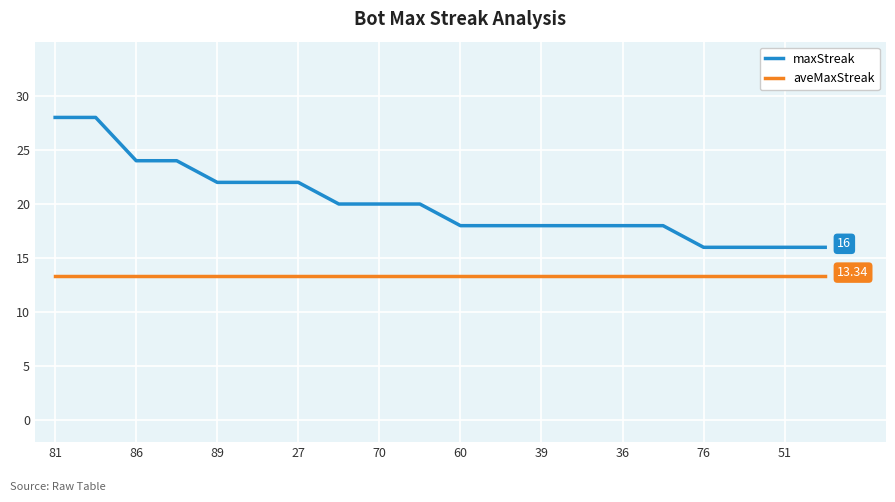

True or false: maxStreak and aveMaxStreak cross at least once.

False